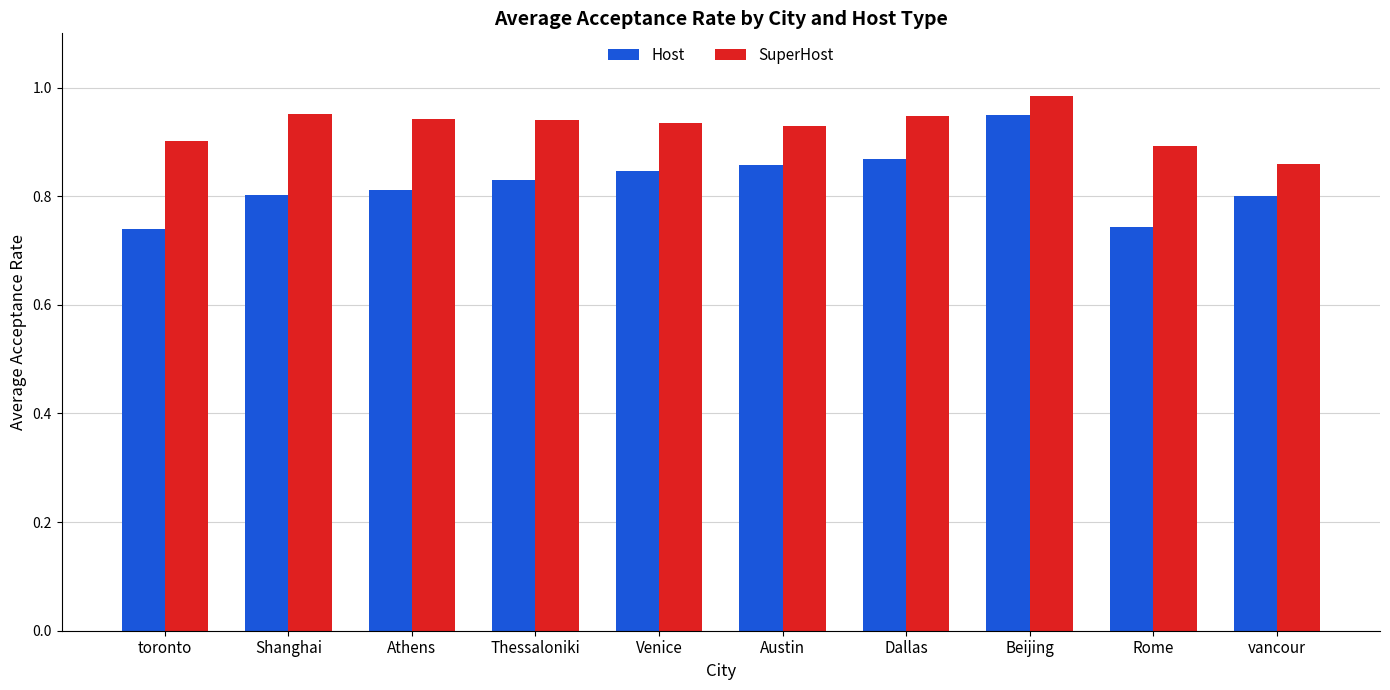

How many bars are there in total?

20